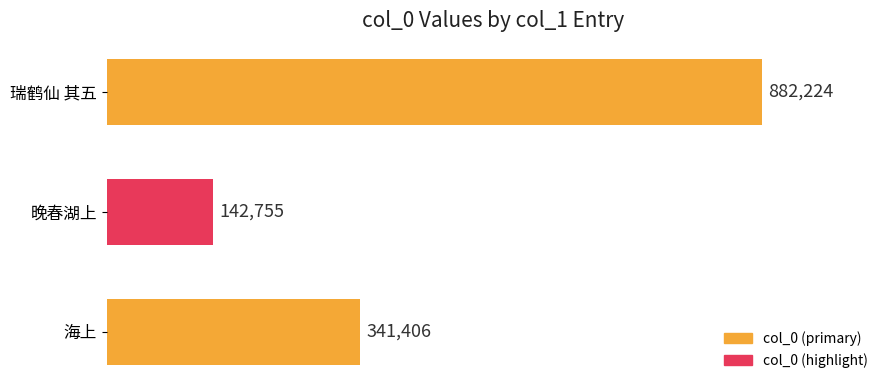

Rank the categories by value from lowest to highest.

晚春湖上, 海上, 瑞鹤仙 其五